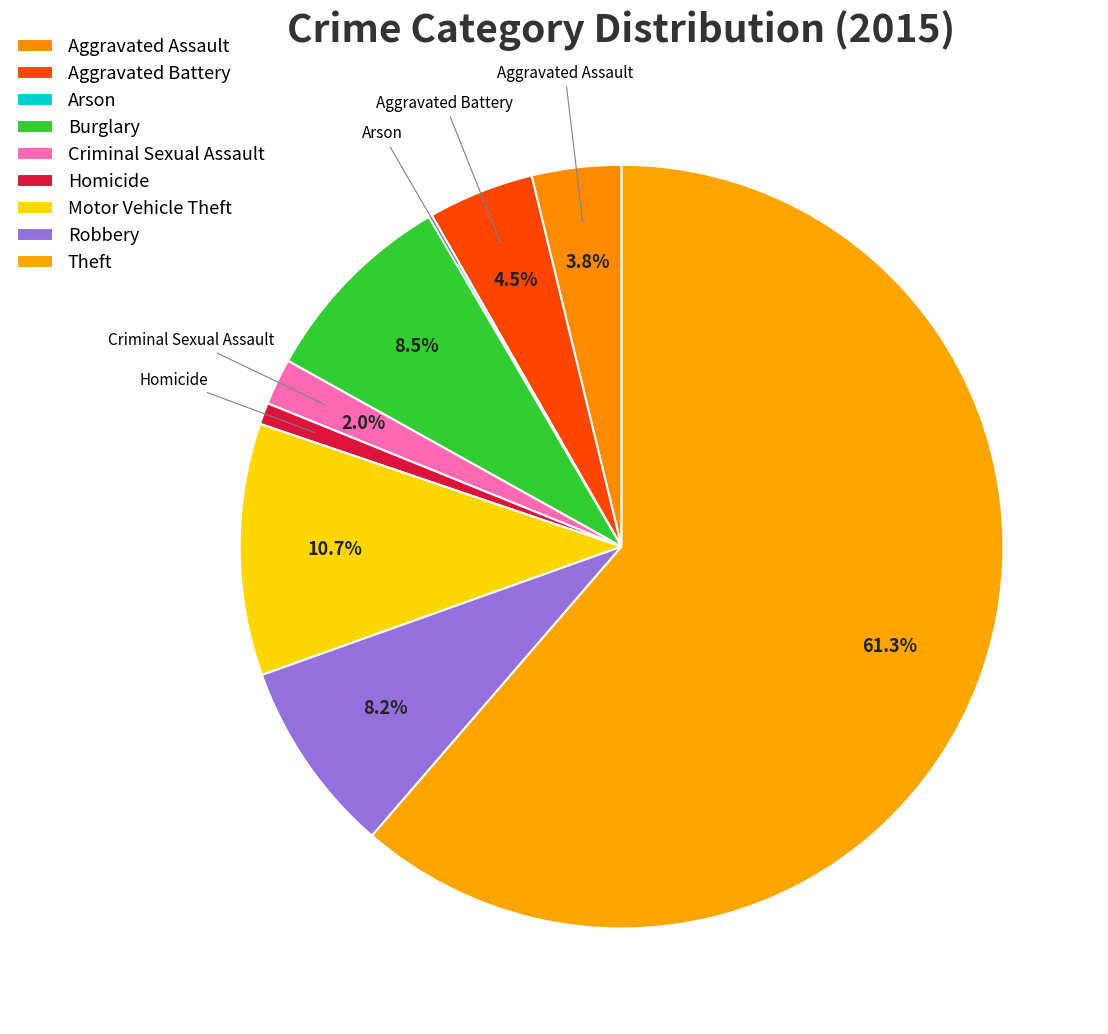

What is the majority slice?

Theft